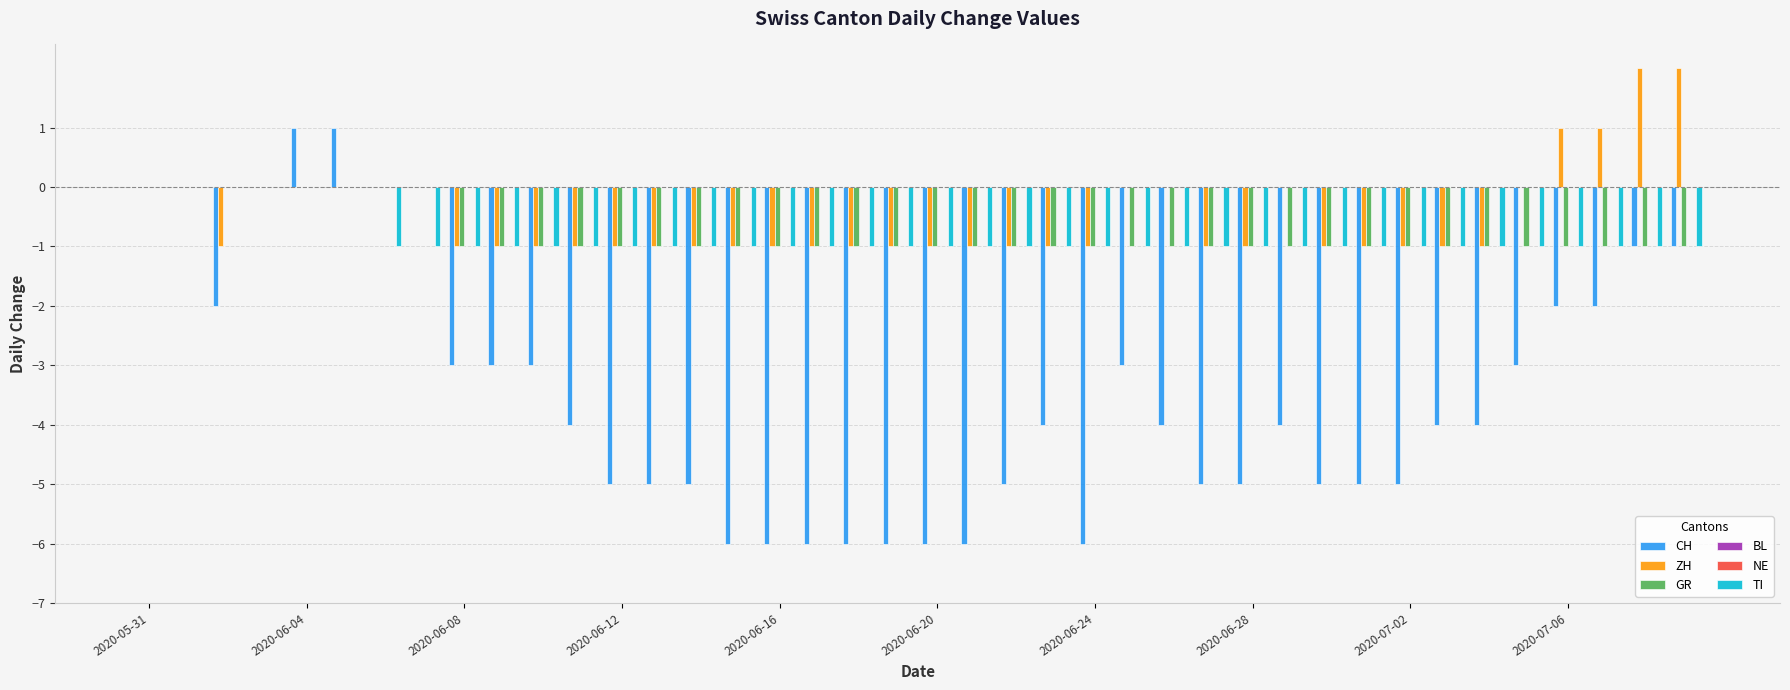

How many bars are there in total?

240